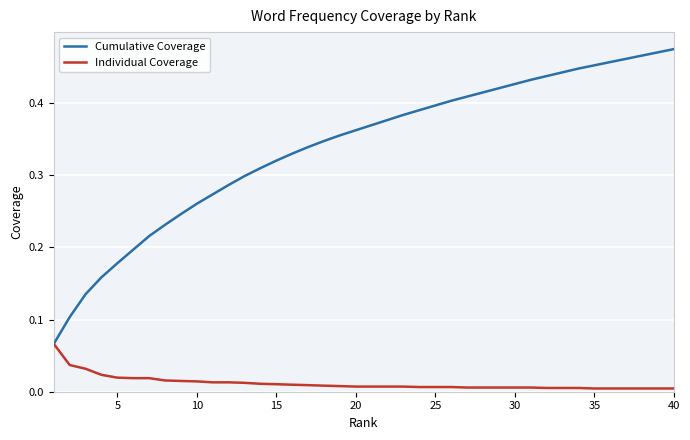

Which series has the largest total across all categories?

Cumulative Coverage